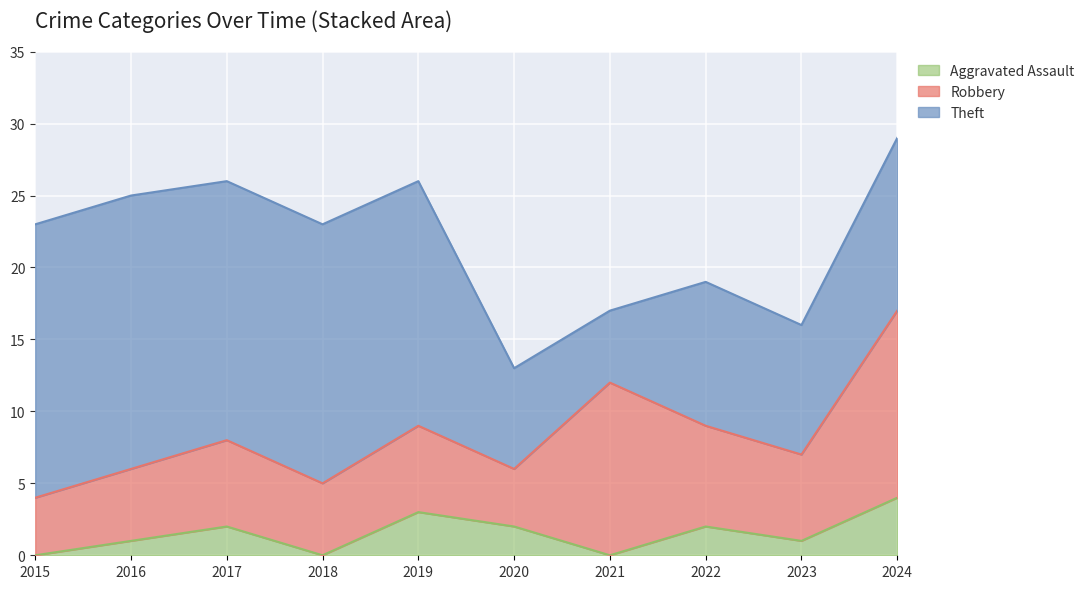

What value does the Theft series have at 2024, to the nearest 5?

10